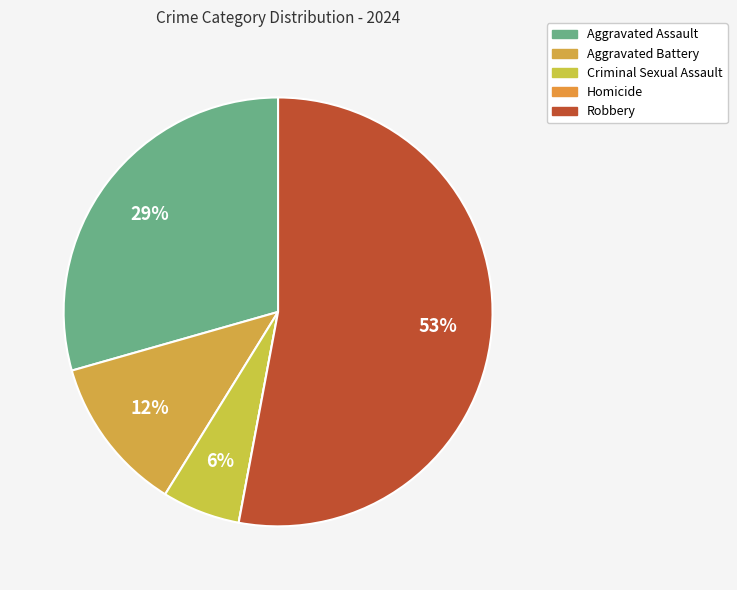

Rank the categories by value from highest to lowest.

Robbery, Aggravated Assault, Aggravated Battery, Criminal Sexual Assault, Homicide